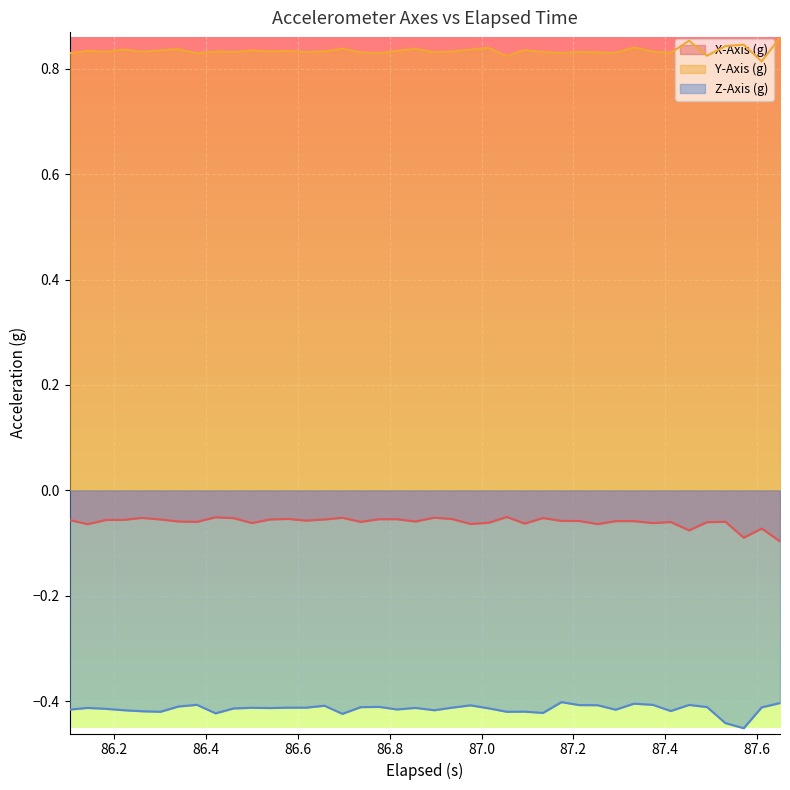

Which series has the largest total across all categories?

Y-Axis (g)